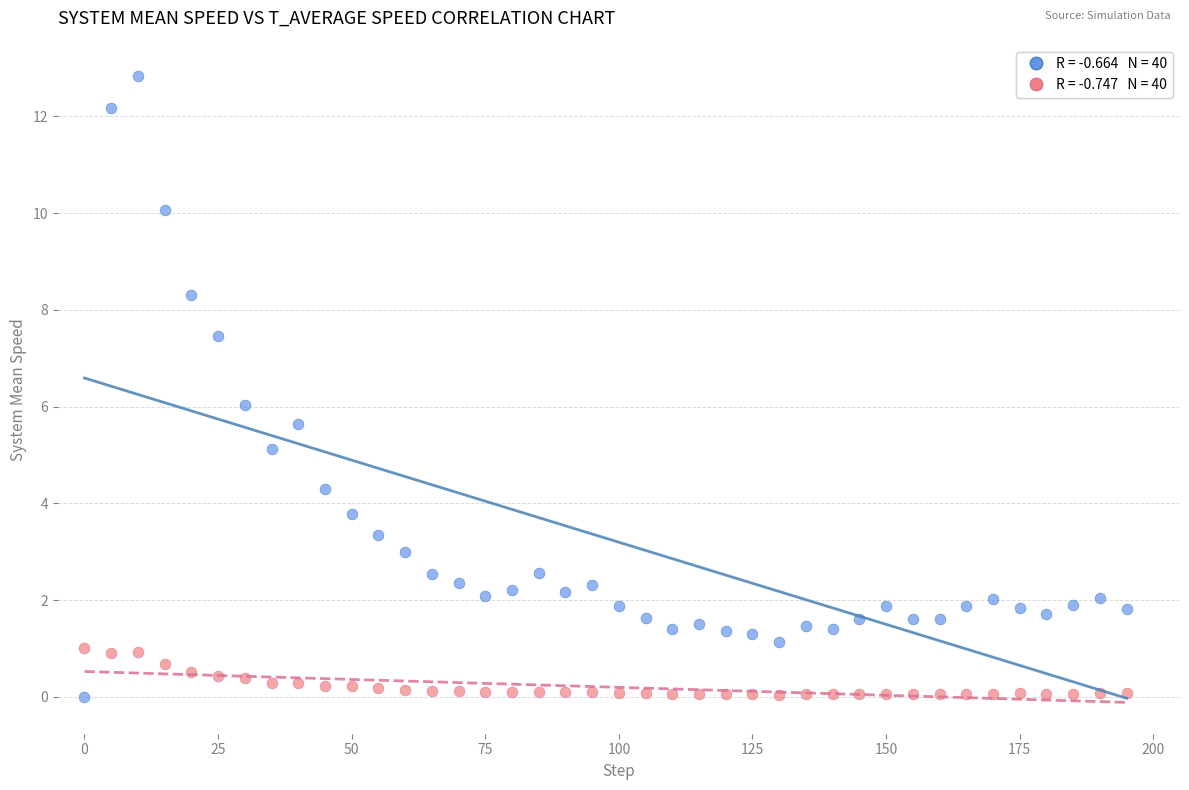

Across all data points, what is the range of X values (max minus min)?

195.0